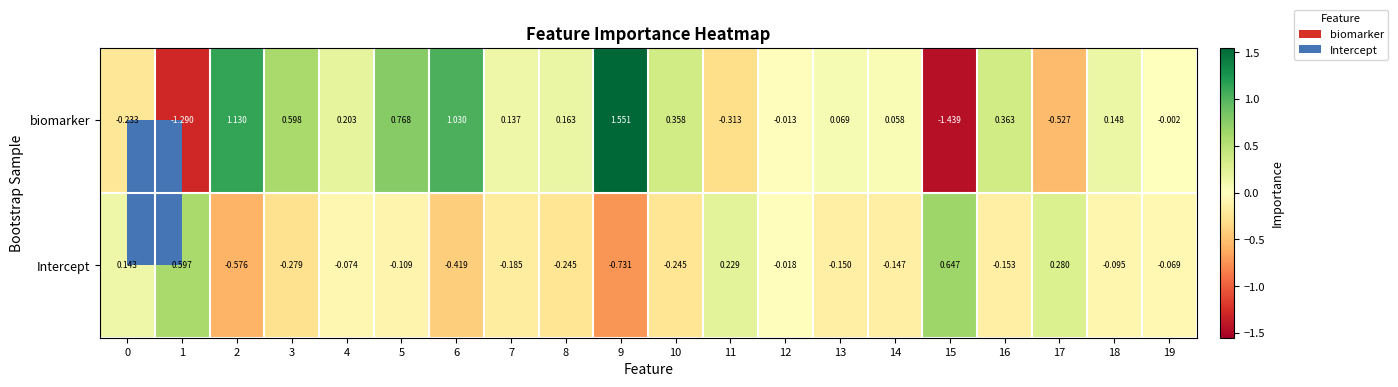

Is the value of Intercept at 18 greater than the value of biomarker at 5?

No